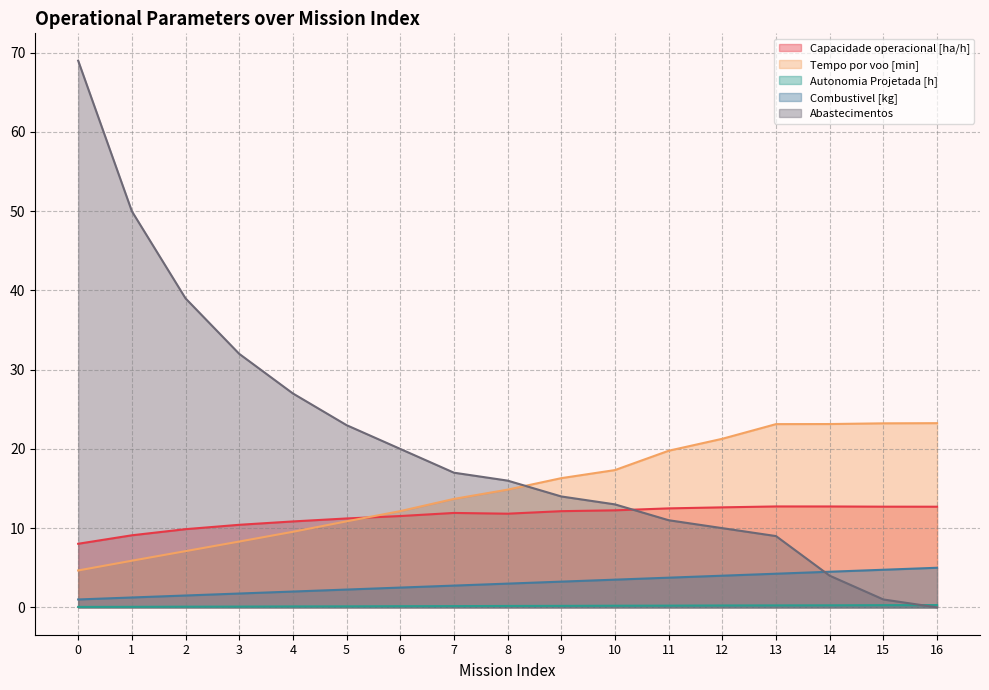

Reading right to left, list all the values displayed in this chart.

Capacidade operacional [ha/h]: 16=12.7	15=12.7	14=12.7	13=12.7	12=12.6	11=12.5	10=12.2	9=12.1	8=11.8	7=11.9	6=11.5	5=11.2	4=10.8	3=10.4	2=9.9	1=9.1	0=8.0
Tempo por voo [min]: 16=23.2	15=23.2	14=23.1	13=23.1	12=21.3	11=19.8	10=17.3	9=16.3	8=14.9	7=13.7	6=12.2	5=10.9	4=9.5	3=8.3	2=7.1	1=5.9	0=4.7
Autonomia Projetada [h]: 16=0.3	15=0.3	14=0.3	13=0.2	12=0.2	11=0.2	10=0.2	9=0.2	8=0.2	7=0.2	6=0.1	5=0.1	4=0.1	3=0.1	2=0.1	1=0.1	0=0.1
Combustivel [kg]: 16=5.0	15=4.8	14=4.5	13=4.2	12=4.0	11=3.8	10=3.5	9=3.2	8=3.0	7=2.8	6=2.5	5=2.2	4=2.0	3=1.8	2=1.5	1=1.2	0=1.0
Abastecimentos: 16=0.0	15=1.0	14=4.0	13=9.0	12=10.0	11=11.0	10=13.0	9=14.0	8=16.0	7=17.0	6=20.0	5=23.0	4=27.0	3=32.0	2=39.0	1=50.0	0=69.0